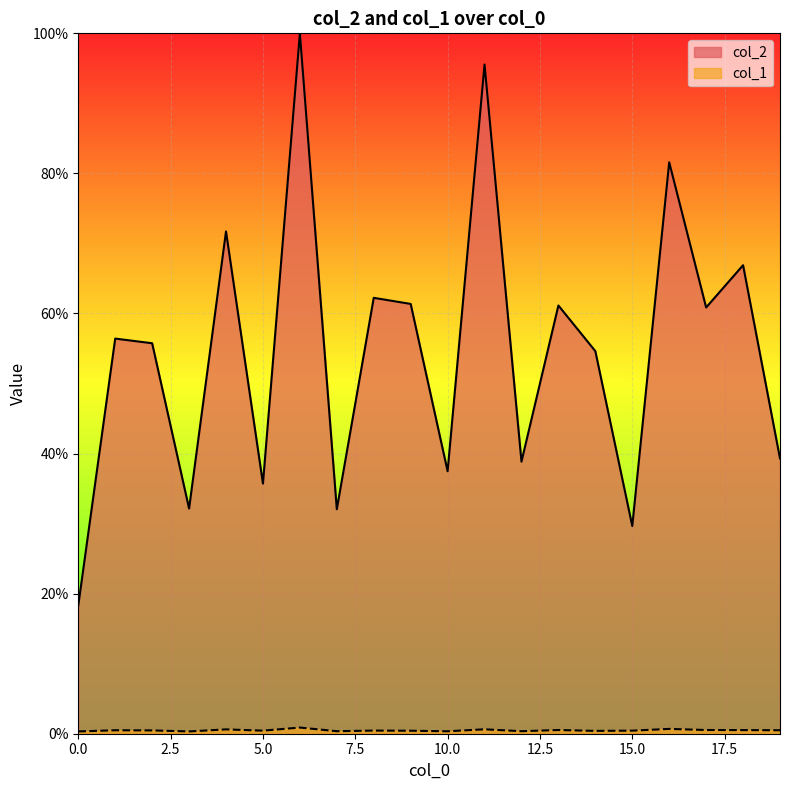

Which has a higher value, 10 or 6?

6